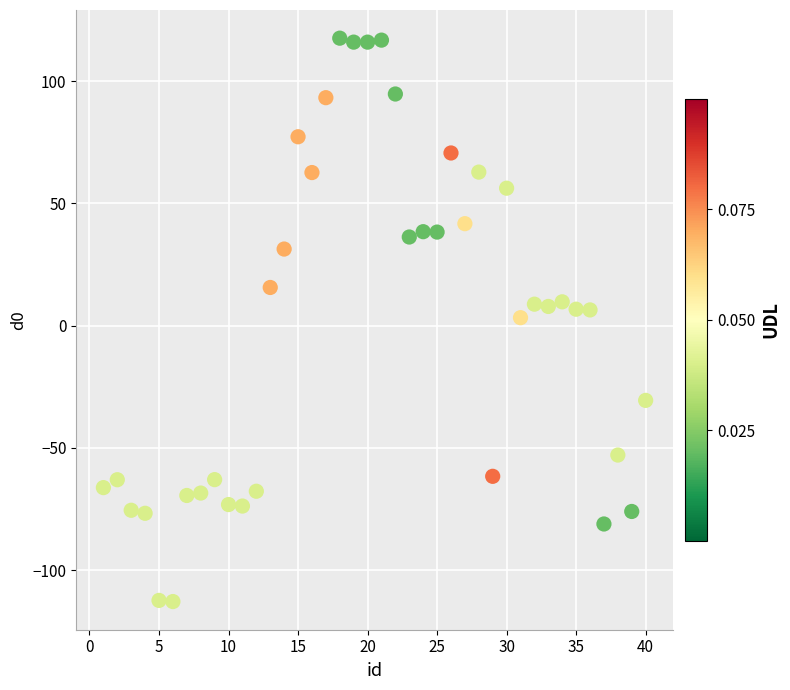

What is the range of Y values (max minus min)?

230.4